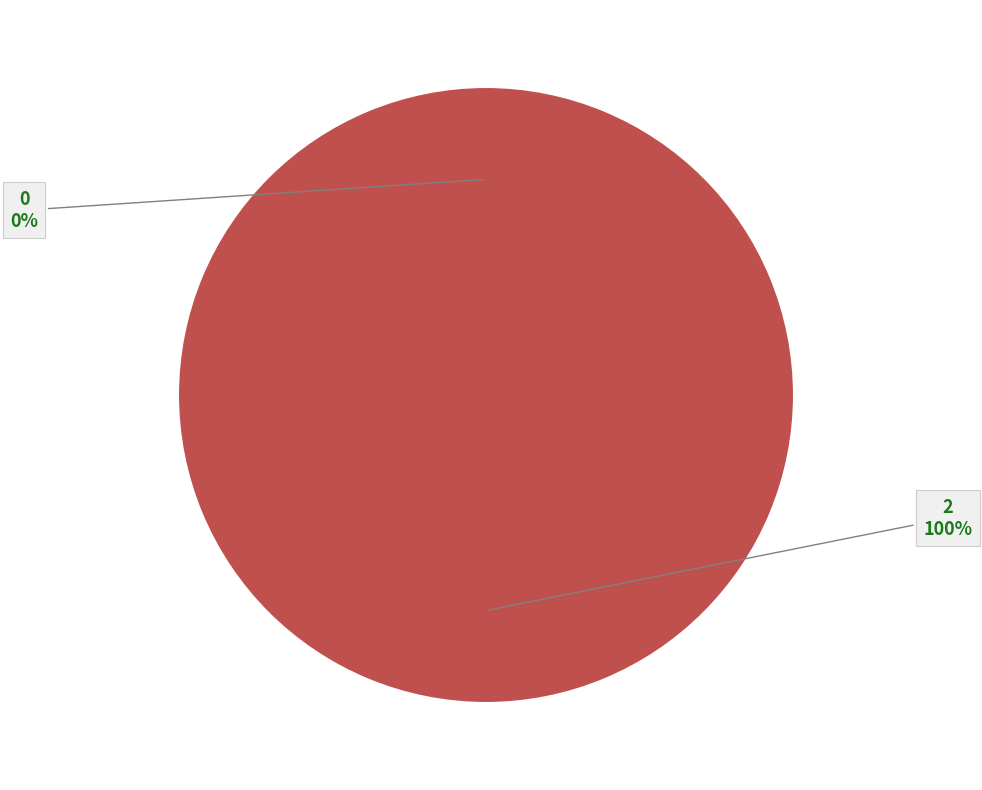

To the nearest percent, what is the average slice percentage?

50%